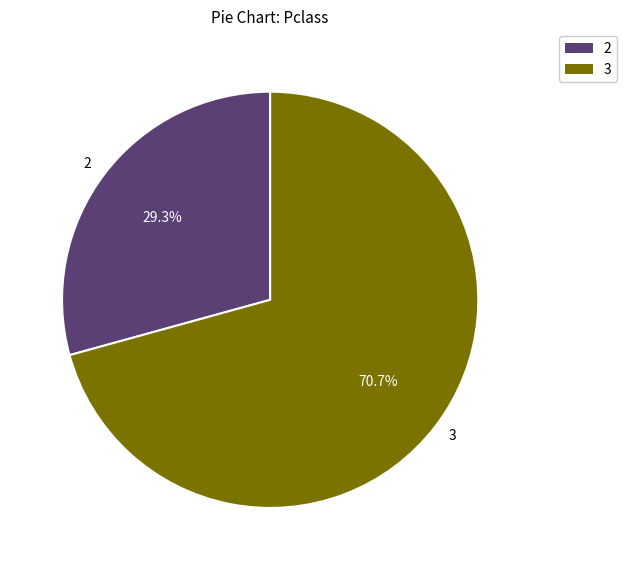

What is the largest slice in the pie chart?

3